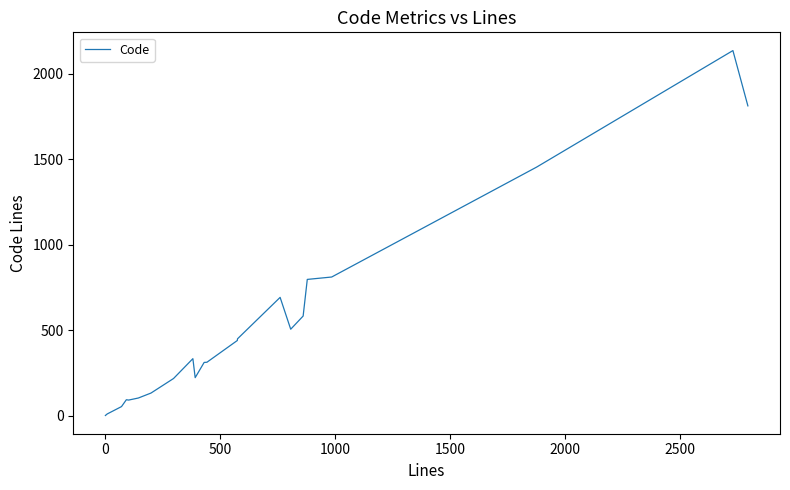

What is the maximum value shown in the chart?

2134